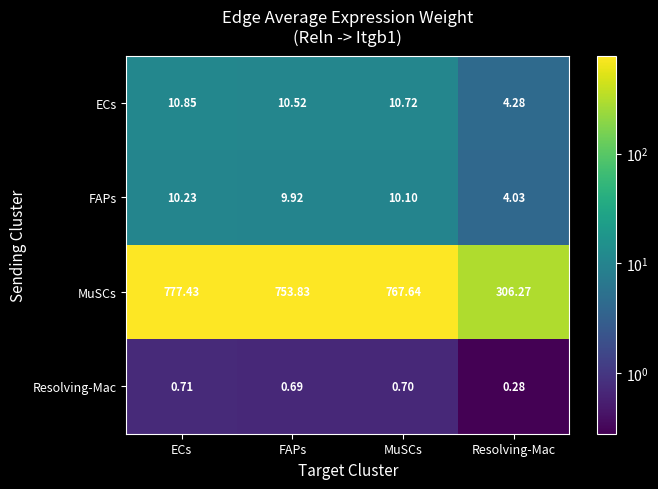

Which category has the lowest value in the ECs series?

Resolving-Mac